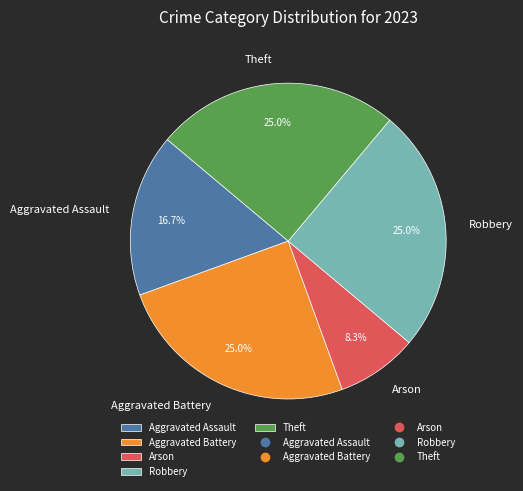

True or false: Arson accounts for 8% of the total.

True